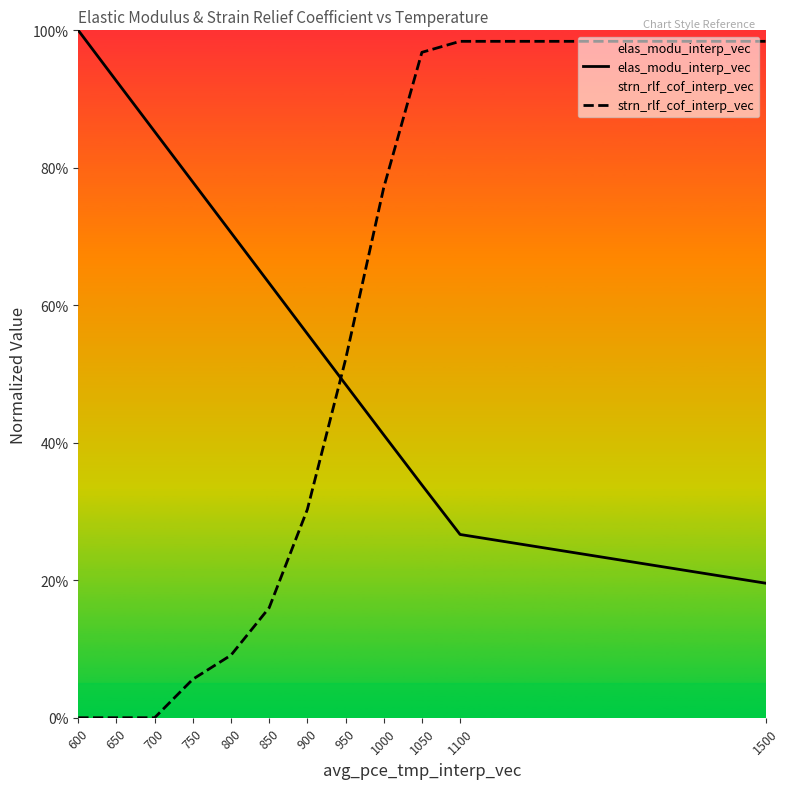

Where is strn_rlf_cof_interp_vec nearest to the value 0?

600